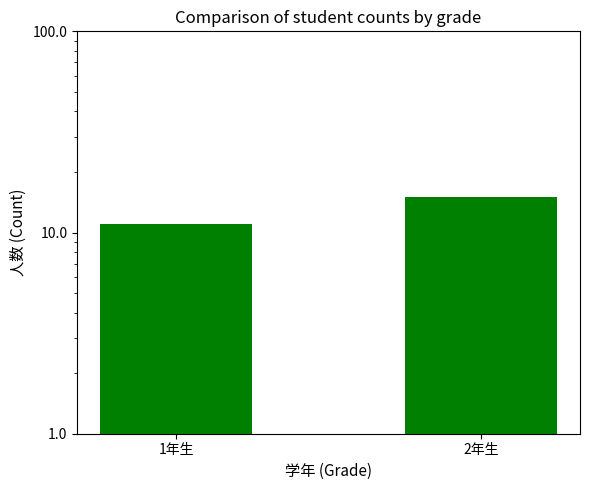

What is the change in value from 1年生 to 2年生?

+4